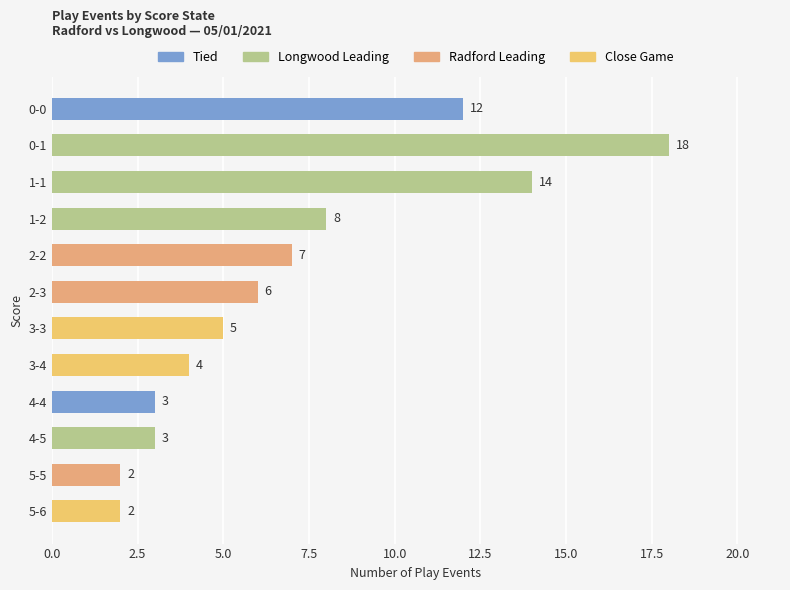

Is it true that the value at 1-1 is 23?

False